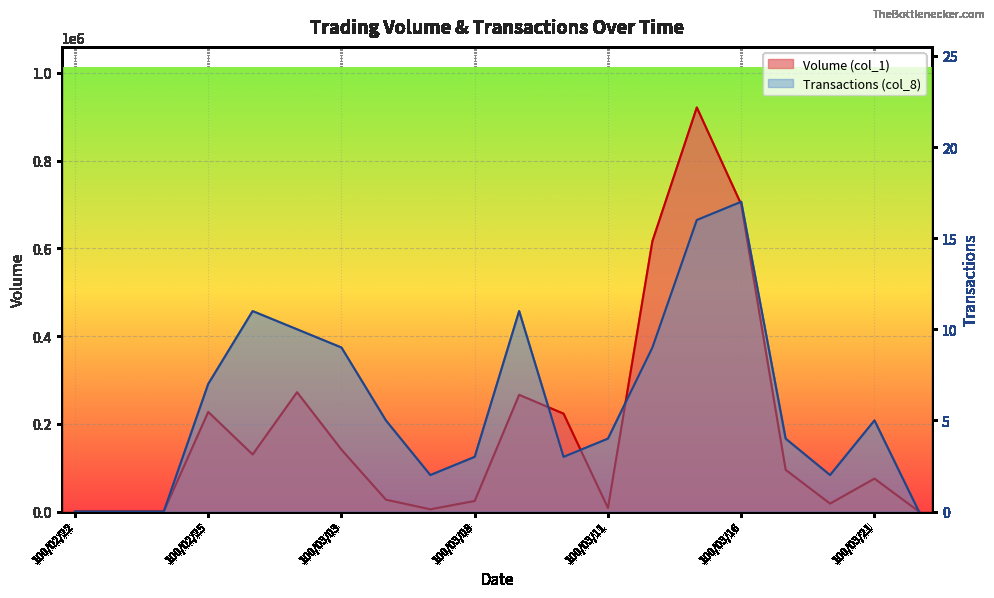

The value of Volume (col_1) at 100/03/07 is 5000. True or false?

True